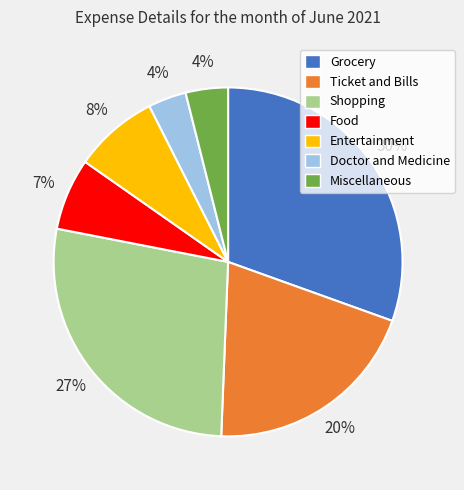

True or false: Grocery accounts for 42% of the total.

False